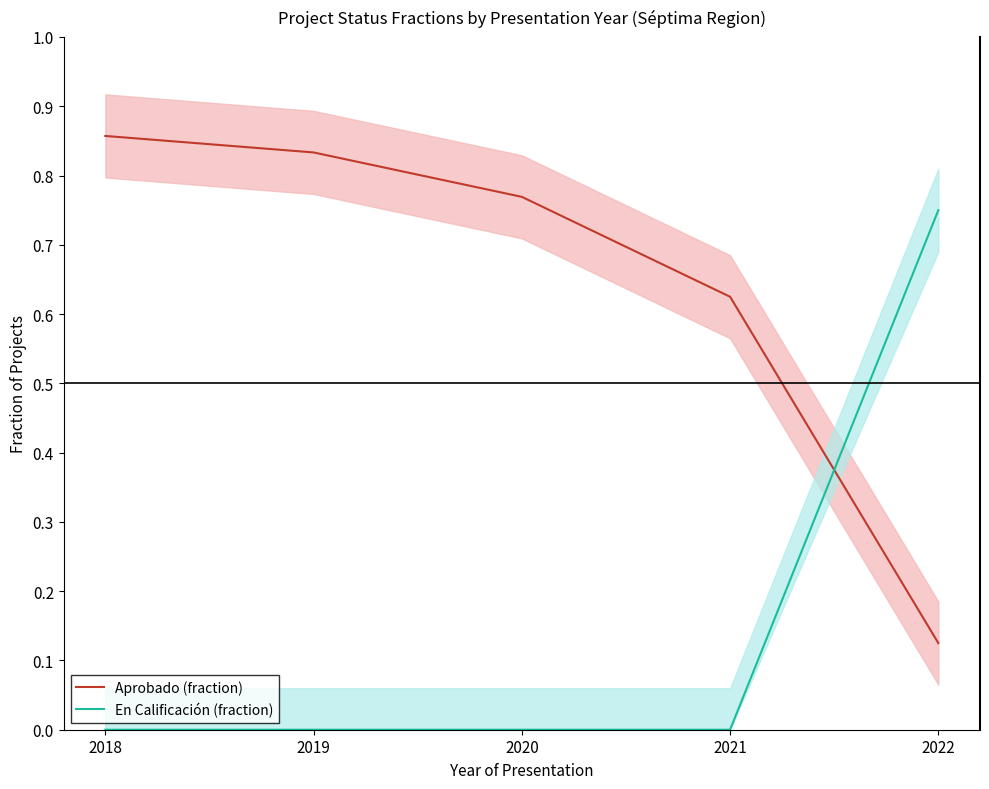

What is the sum of all Aprobado (fraction) values?

3.2